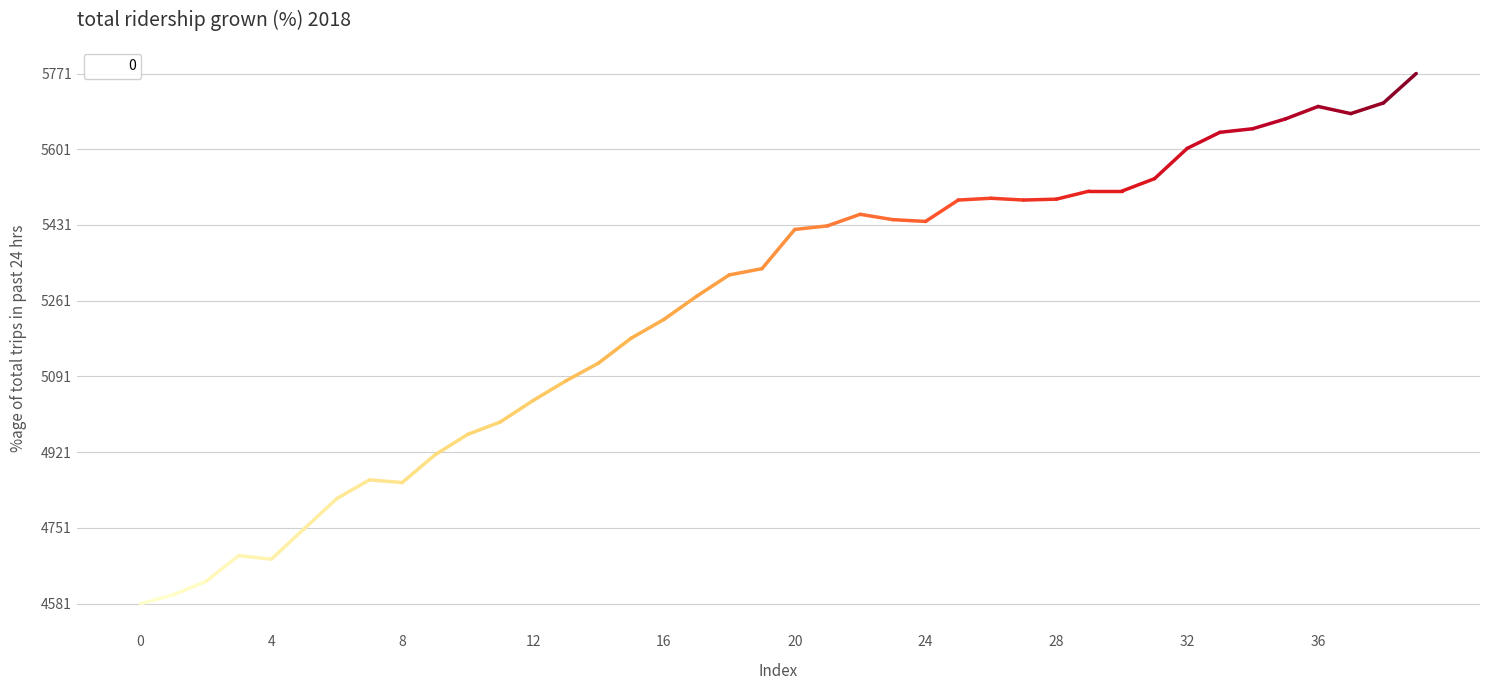

What is the greatest value displayed?

5771